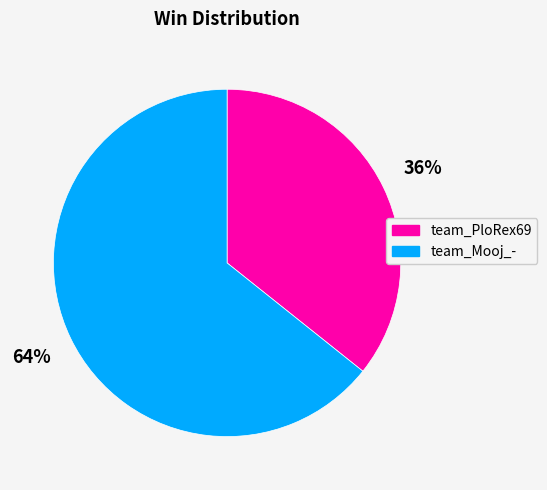

Is the sum of team_PloRex69 and team_Mooj_- greater than half?

Yes